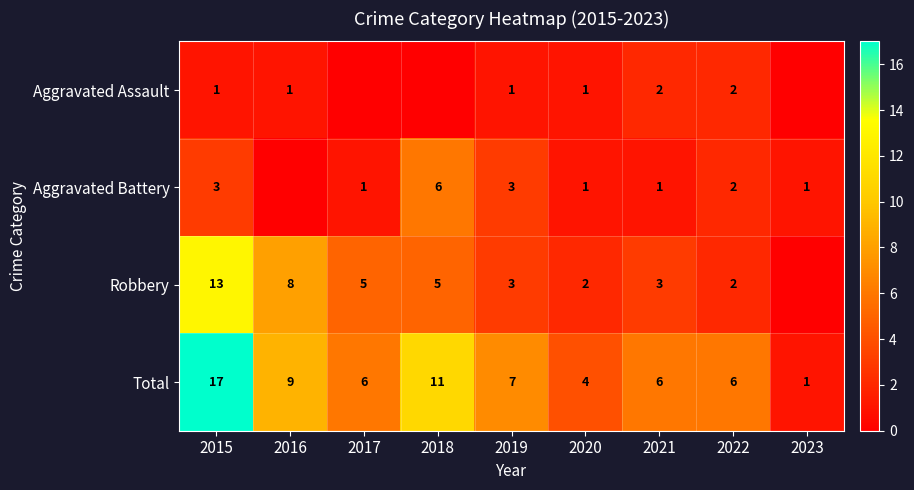

How many data points in Total are less than 6?

2